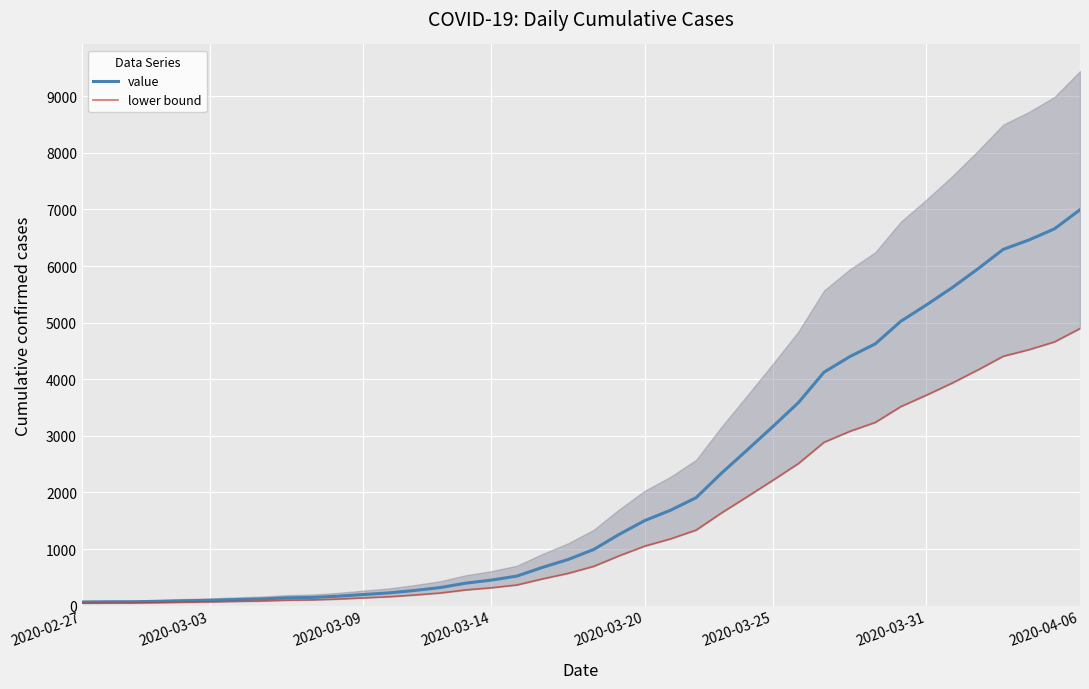

True or false: value has a value of 138.0 at 8.

True